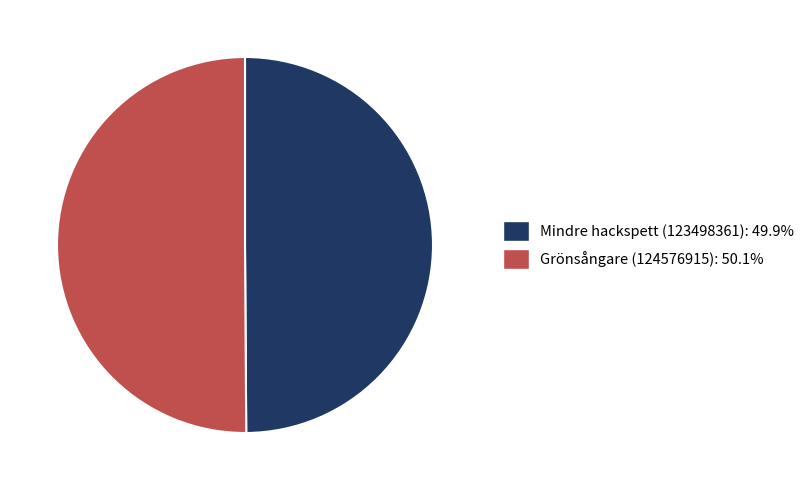

Count the number of slices in the pie.

2